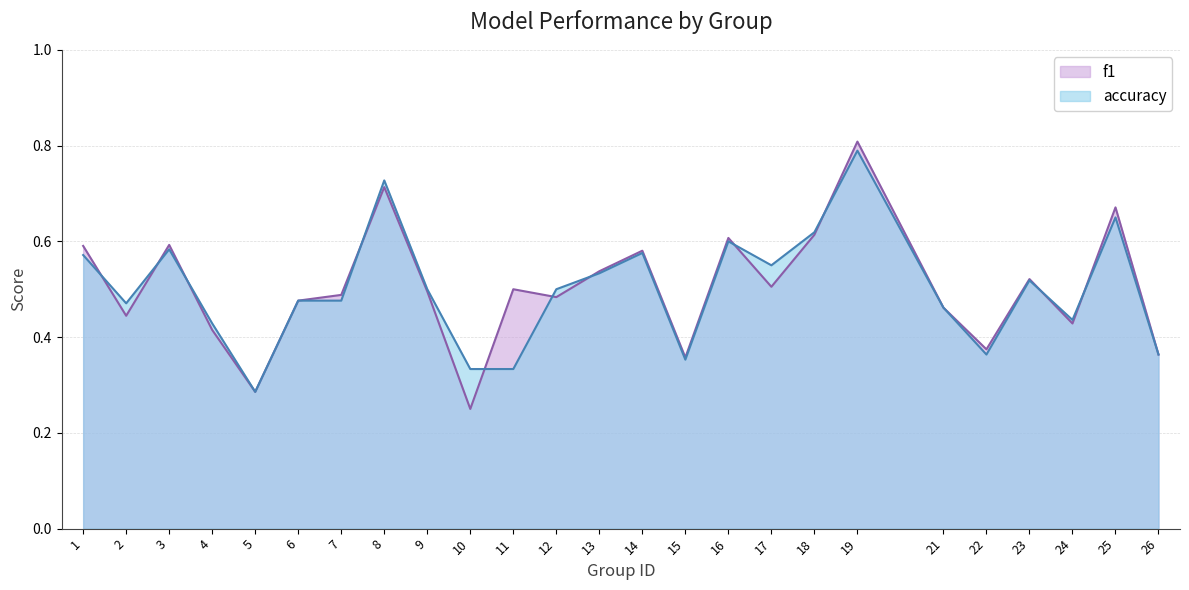

Which series has the largest total across all categories?

f1